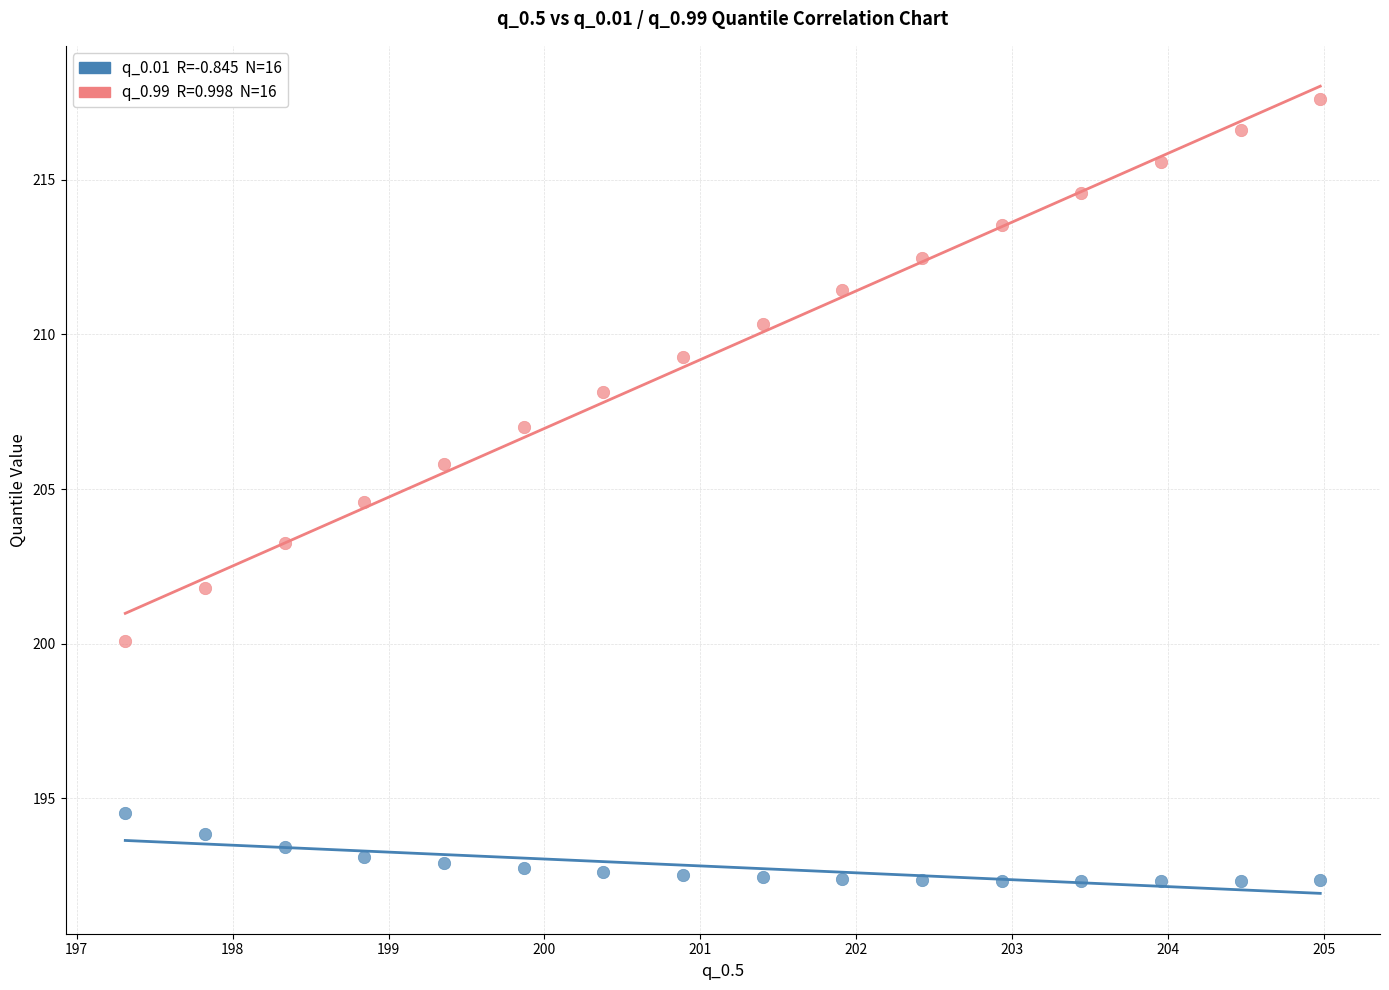

Across all data points, what is the range of X values (max minus min)?

7.7